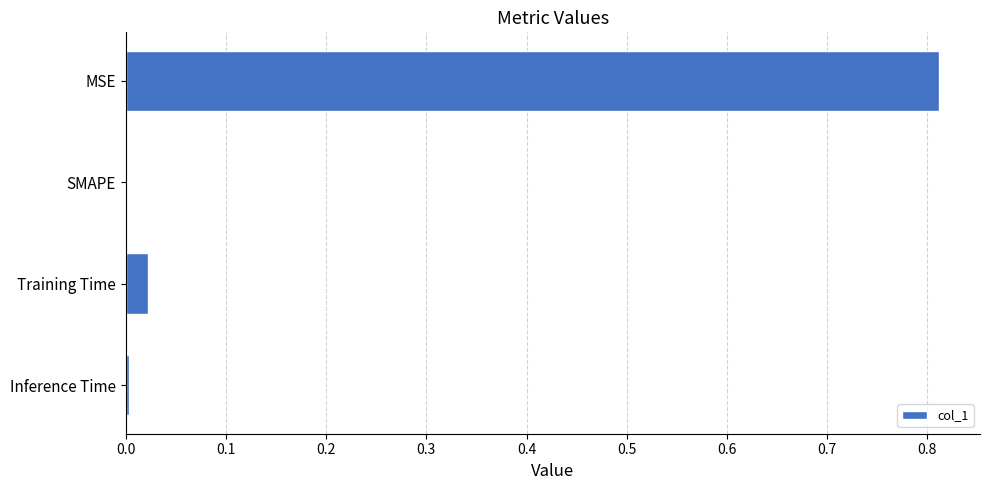

Count the number of categories in the chart.

4